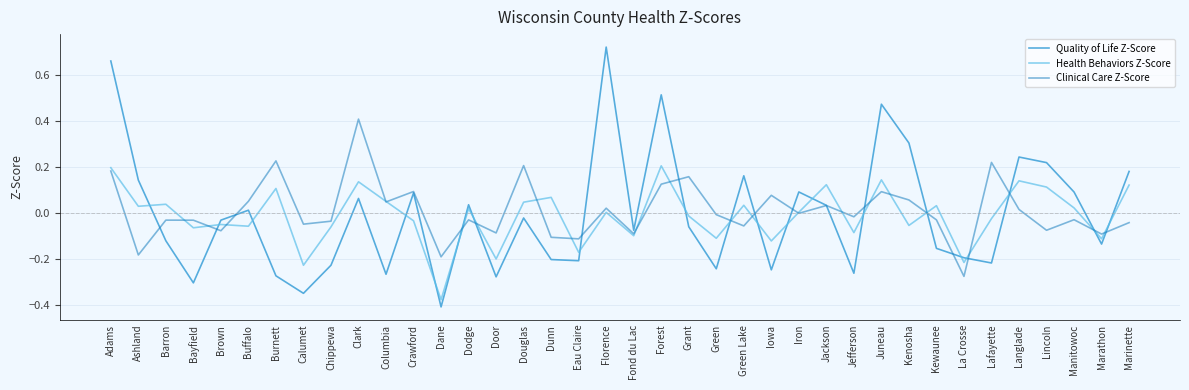

Which series has the largest total across all categories?

Clinical Care Z-Score